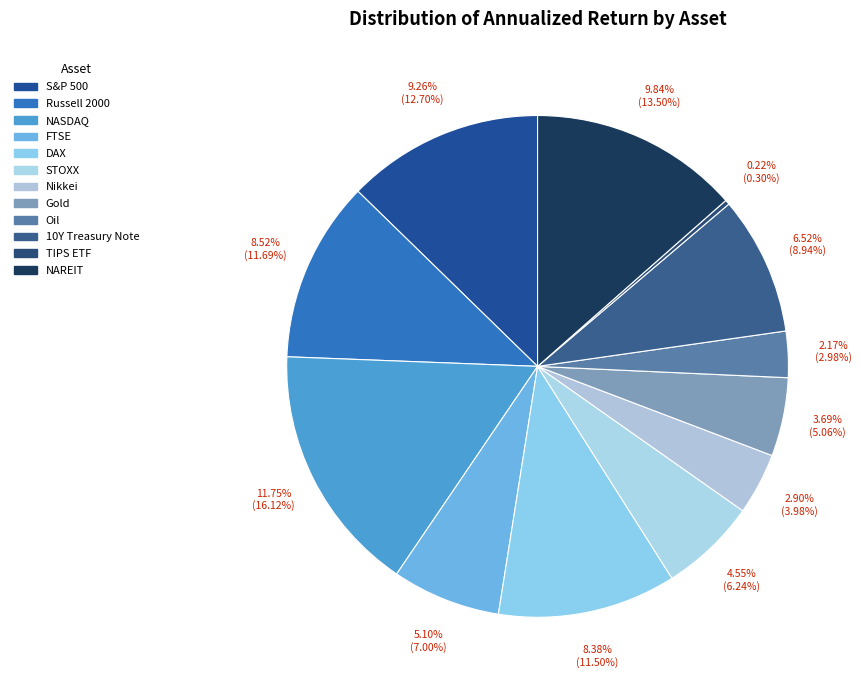

To the nearest percent, what is the difference between the TIPS ETF and Russell 2000 slice percentages?

11%